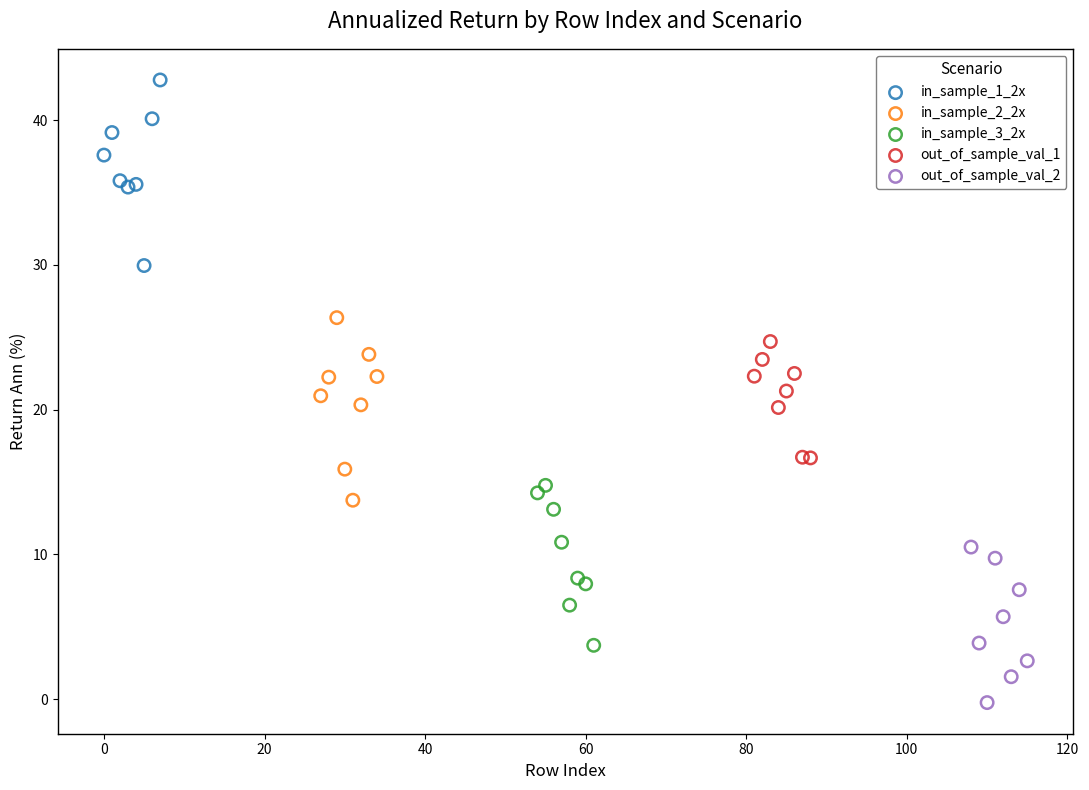

Which series reaches the maximum Y coordinate?

in_sample_1_2x